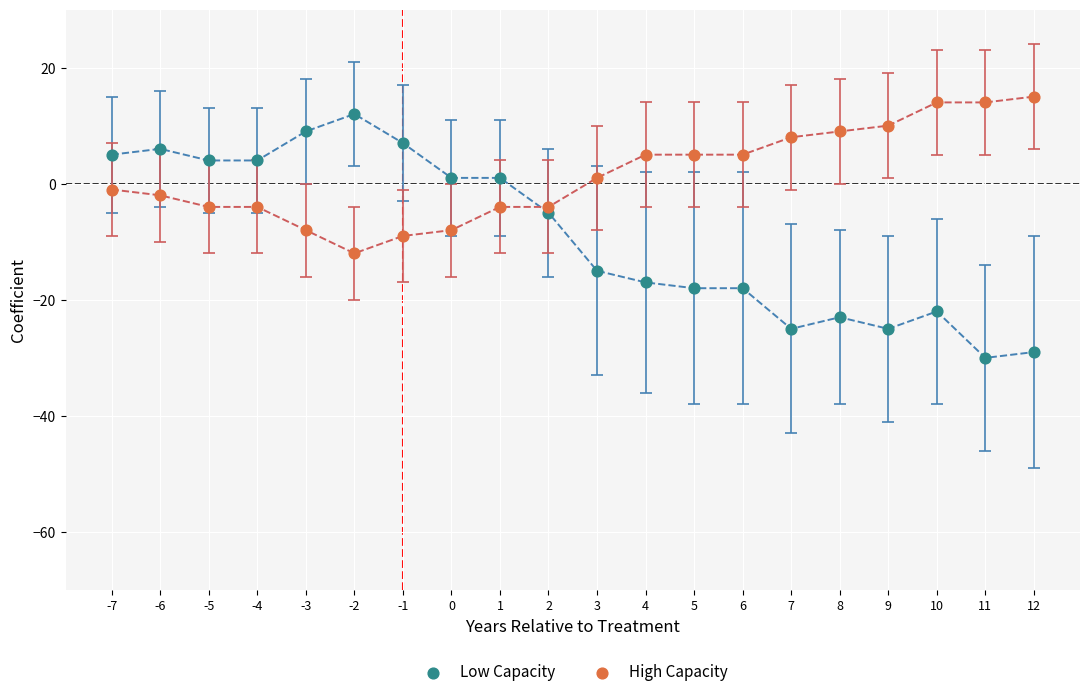

What is the X range (max minus min) for the scatter plot?

19